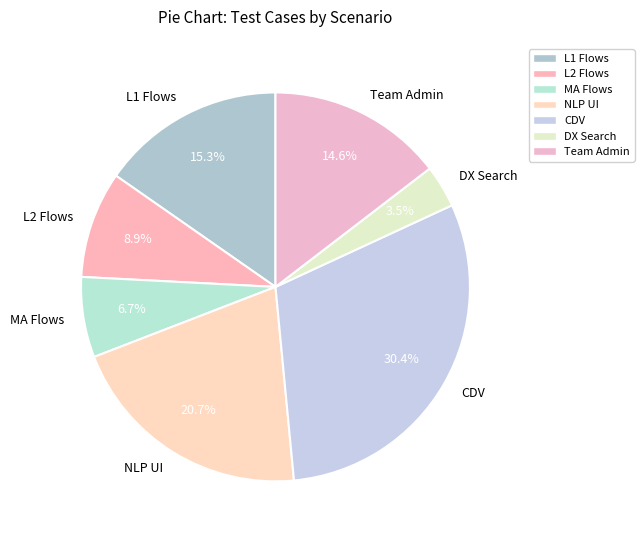

Is it true that DX Search is 16% of the pie?

False